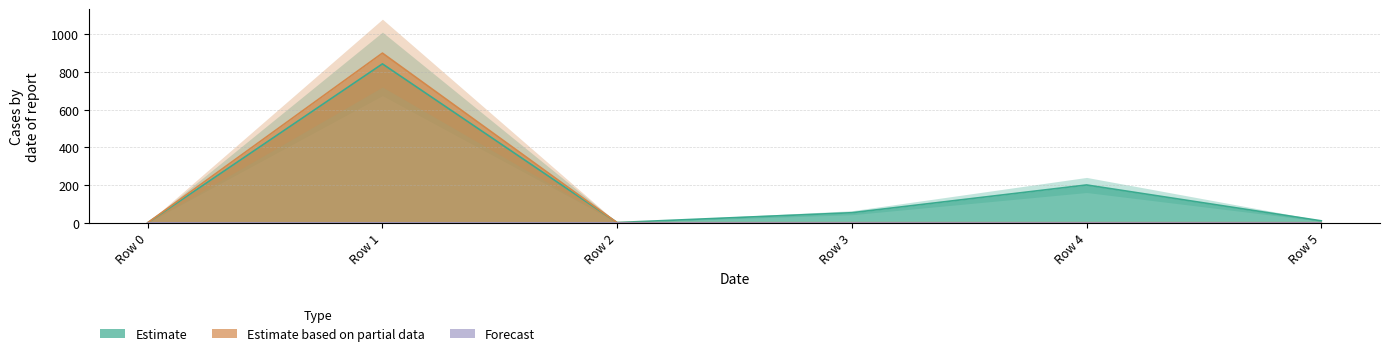

Between Row 2 and Row 3, which series saw the biggest shift?

Estimate